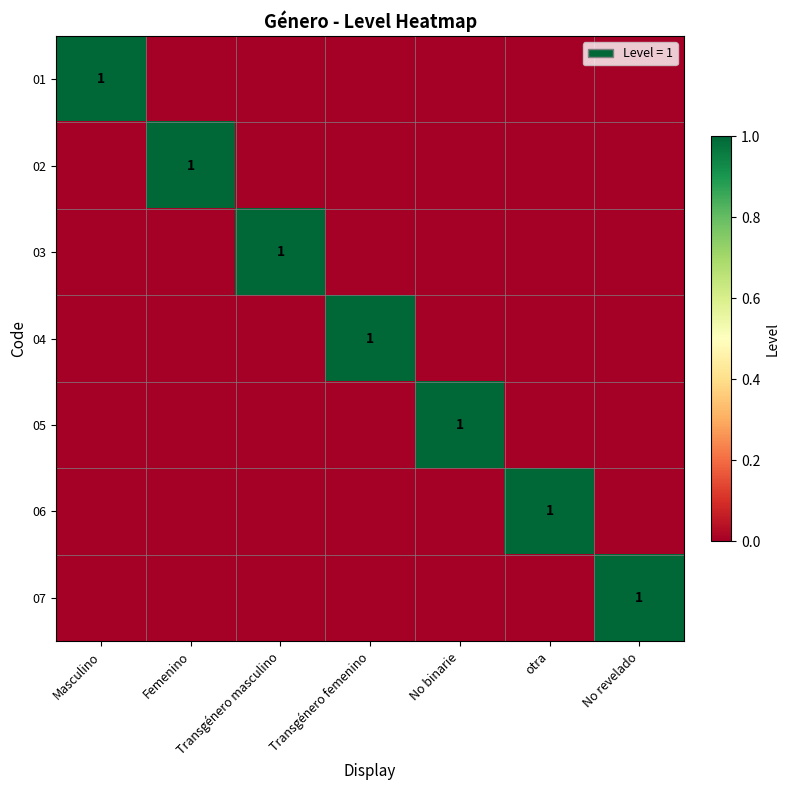

The 04 series shows 1 at Transgénero femenino. True or false?

True